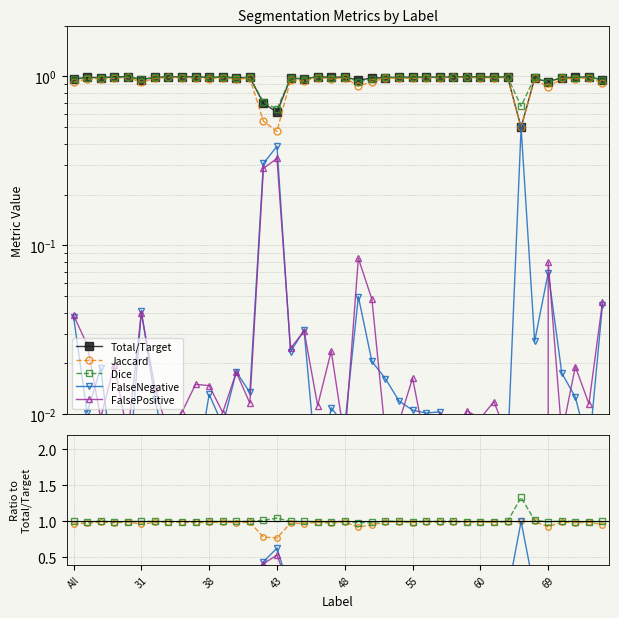

True or false: Jaccard and FalseNegative intersect in this chart.

False